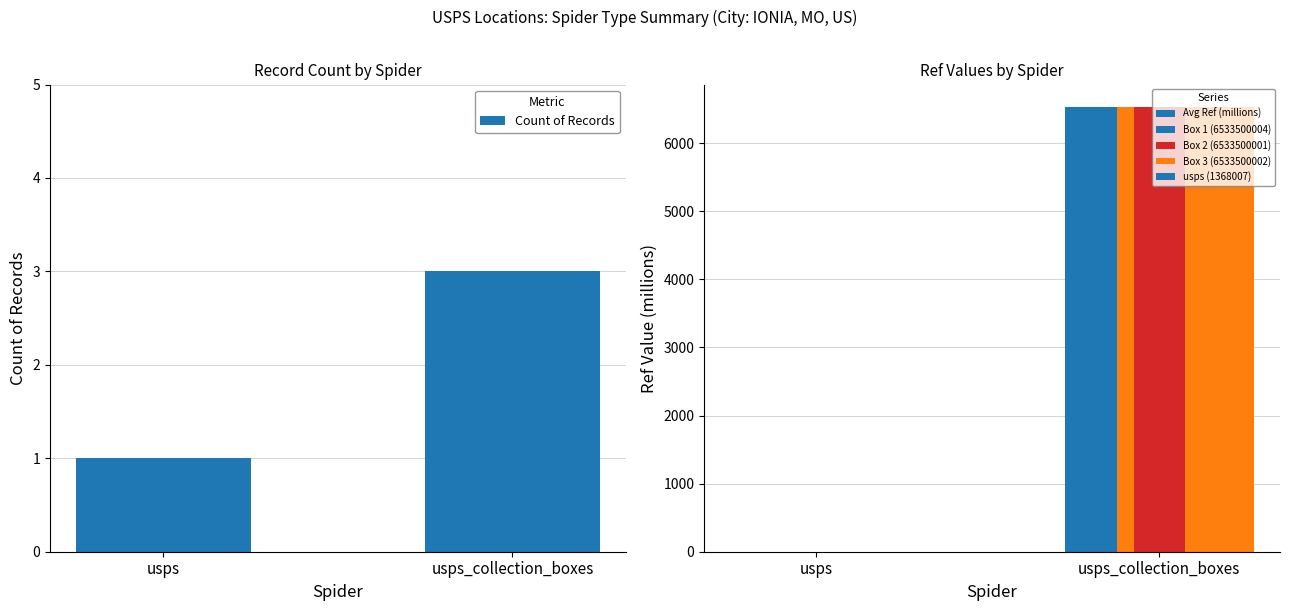

What is the maximum value for Count of Records?

3